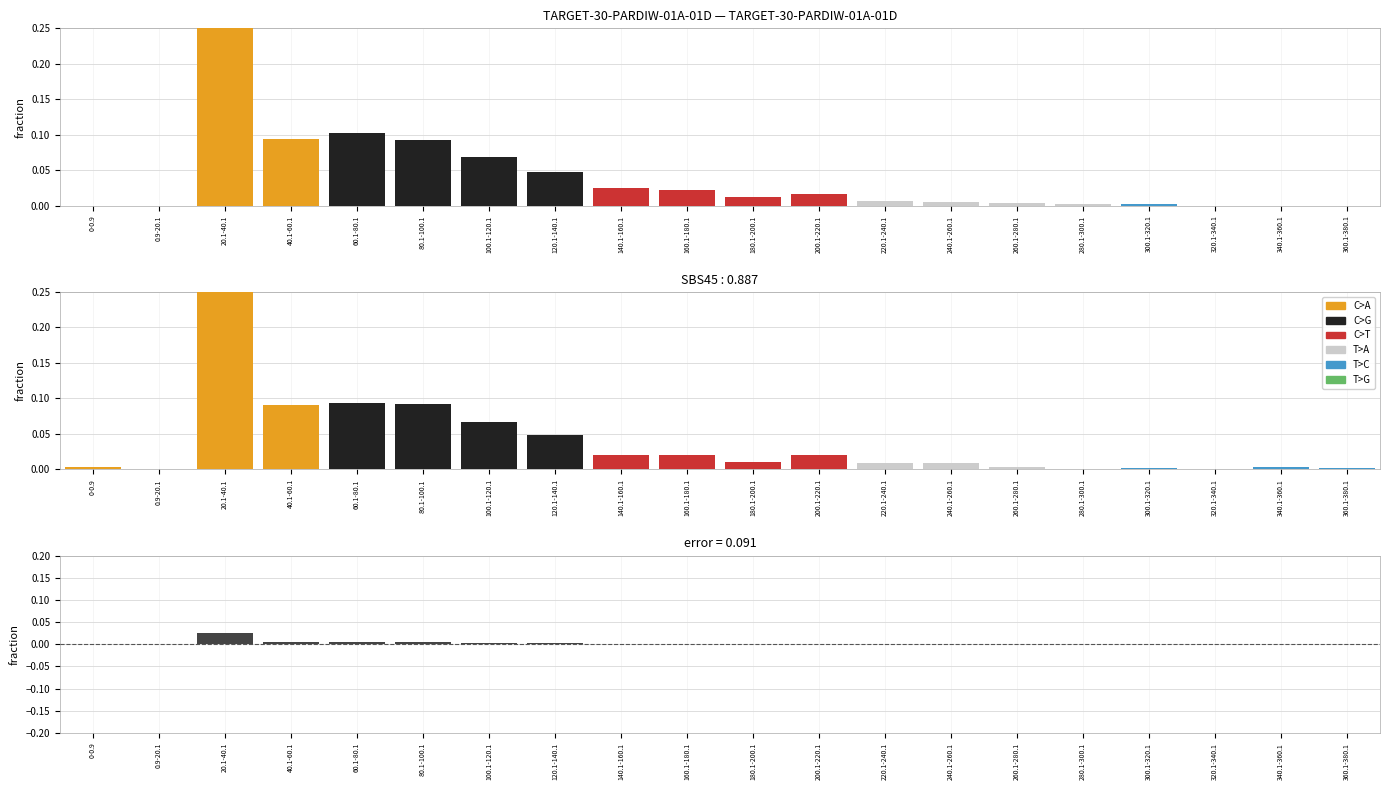

True or false: the data shows 0.0 at 300.1-320.1.

True